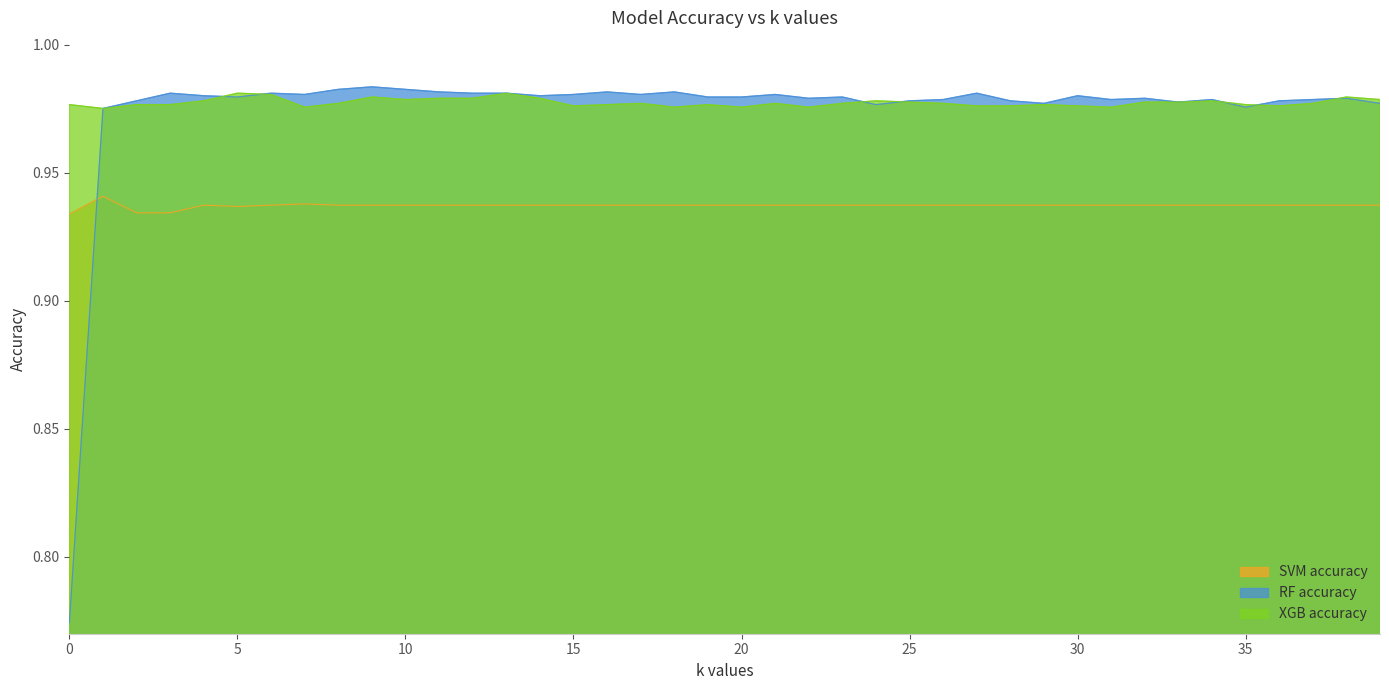

Where is the first local maximum for SVM accuracy?

1